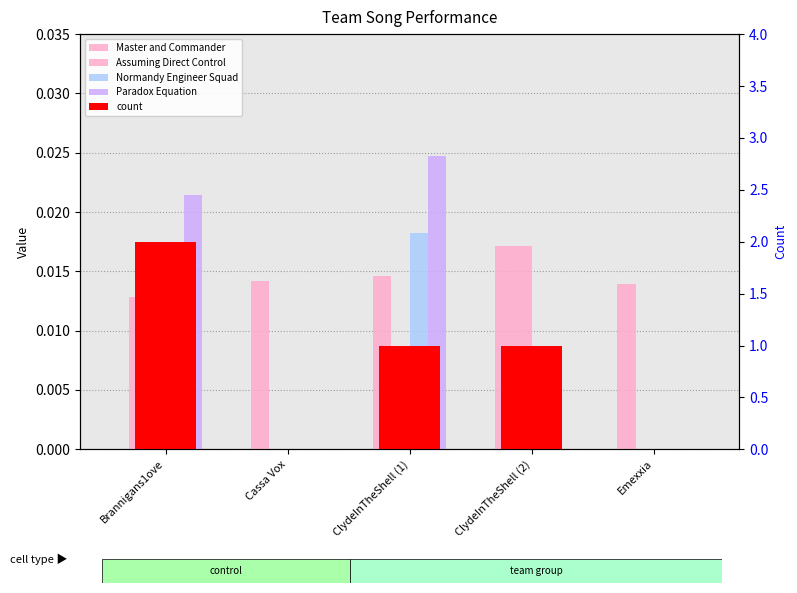

What is the label of the 3rd bar from the right?

ClydeInTheShell (1)